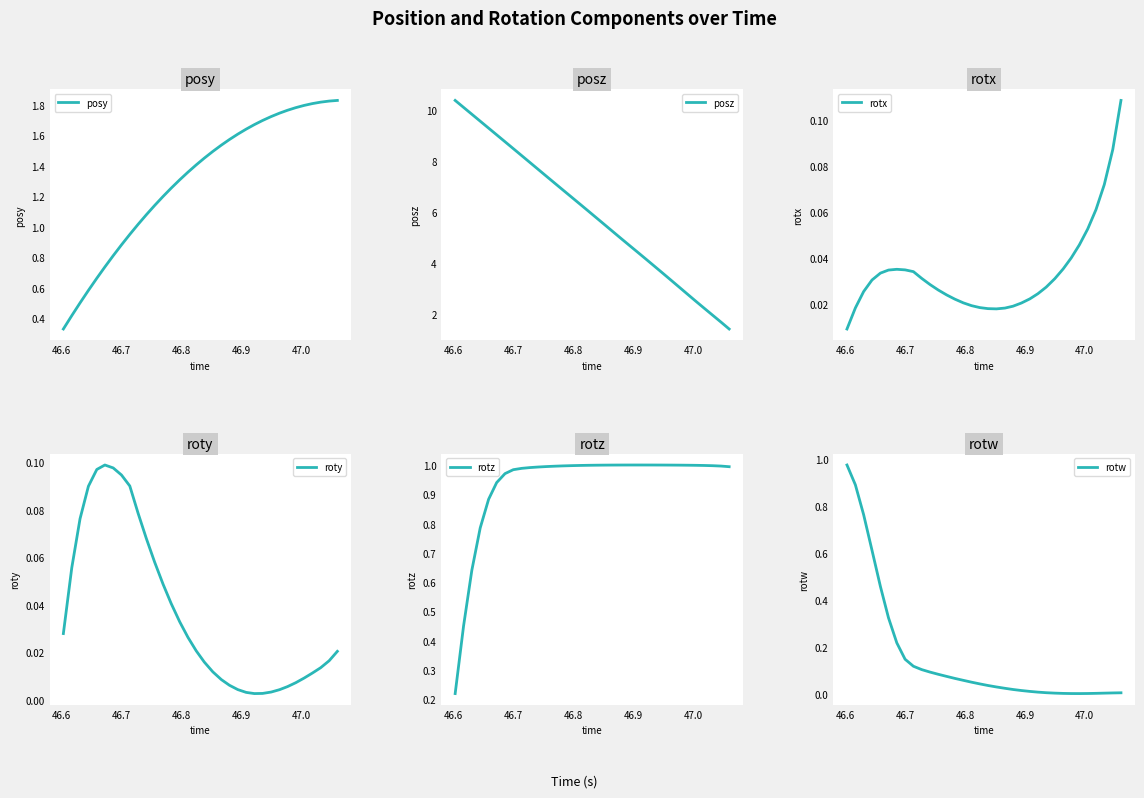

What is the lowest value of the posz series?

1.4